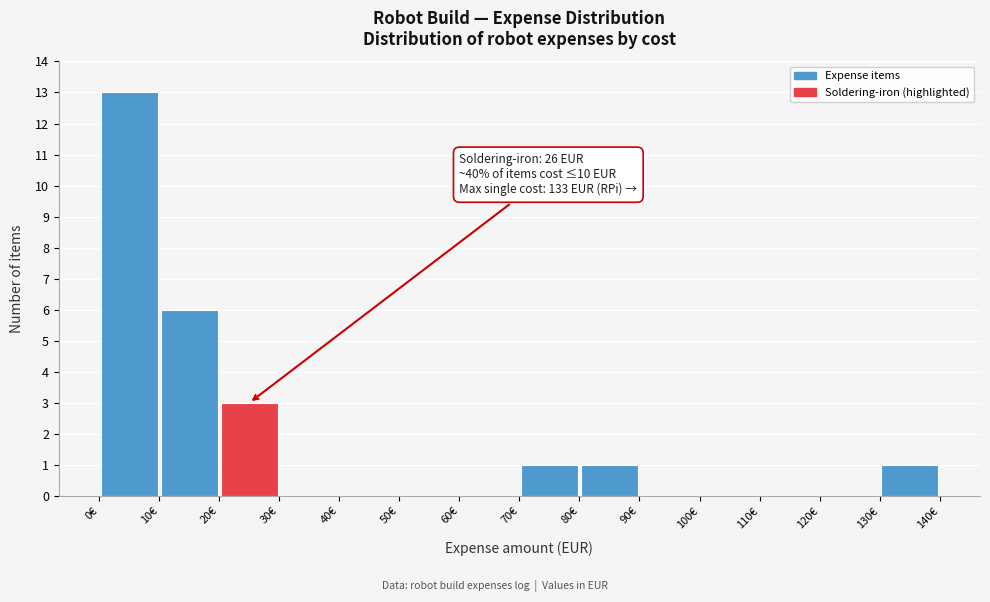

Over which range of the x-axis is the bar tallest?

0 to 10